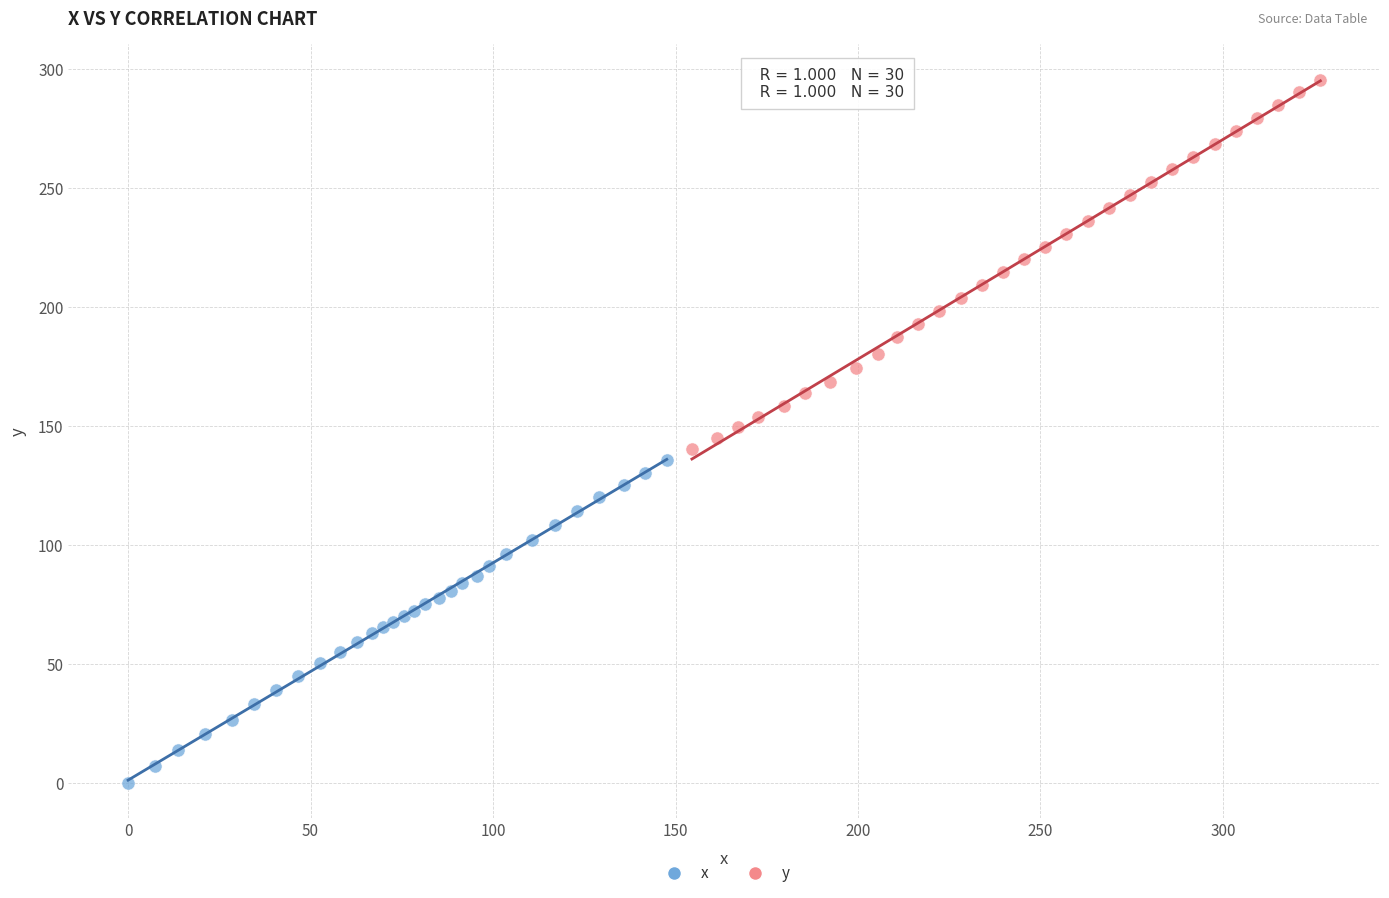

Which series reaches the maximum Y coordinate?

y